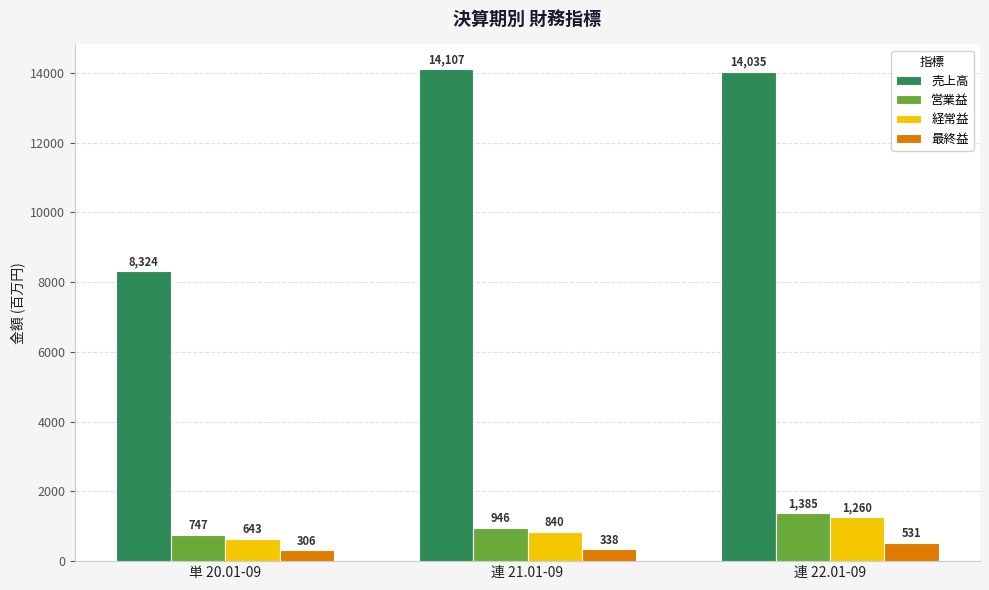

The value of 最終益 at 連 21.01-09 is 338. True or false?

True